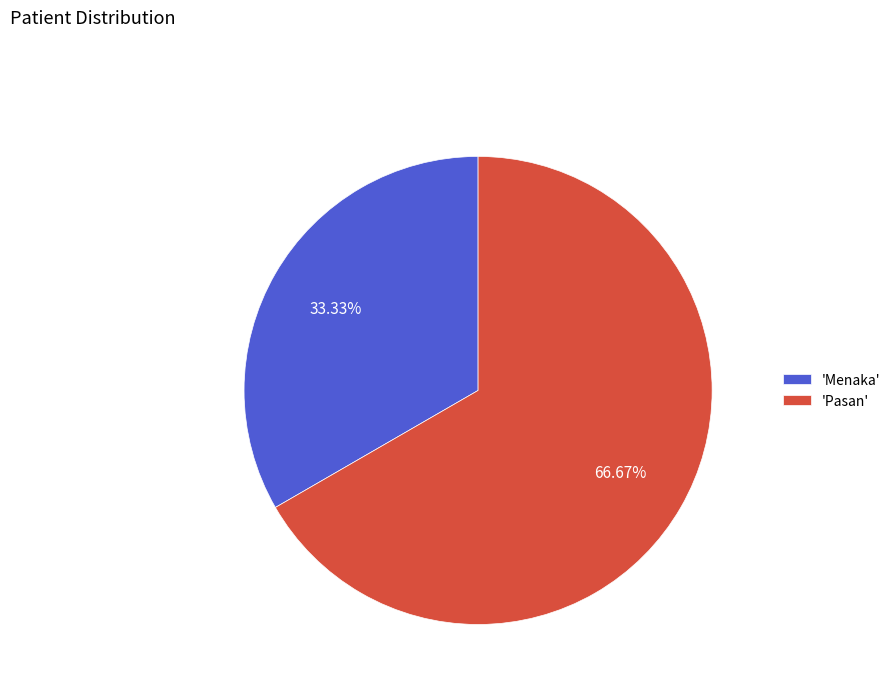

Which slice is the largest?

'Pasan'